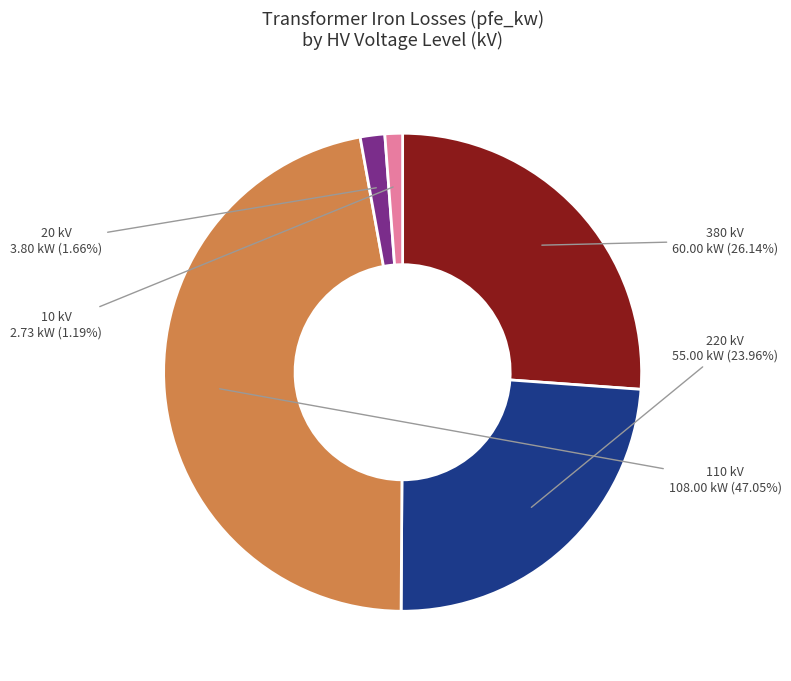

Is there a majority slice in this chart?

No